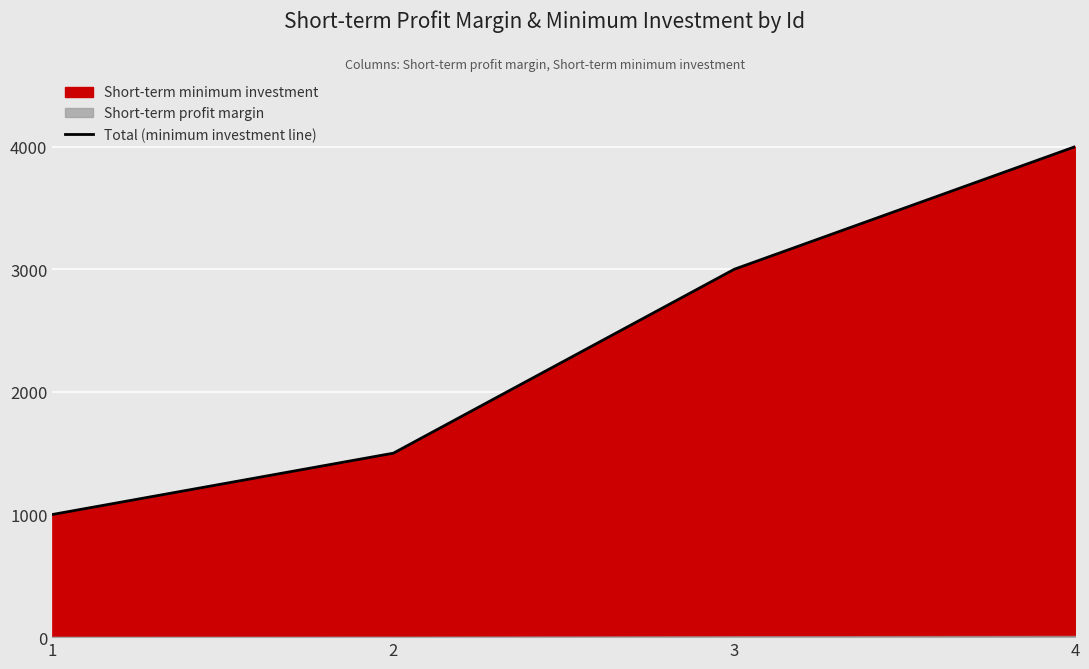

How many values are between 1500 and 4000?

3